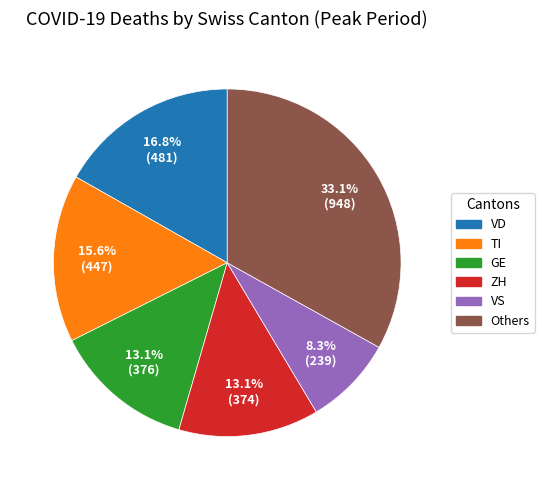

Does any single category account for the majority?

No